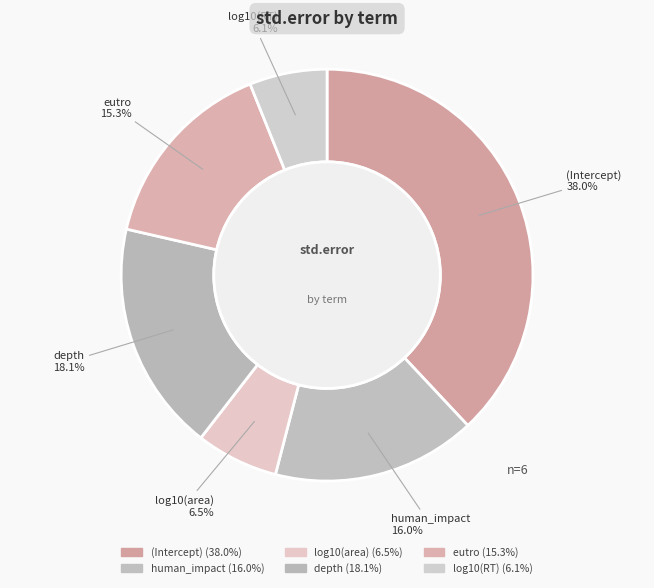

How many slices are in this pie chart?

6